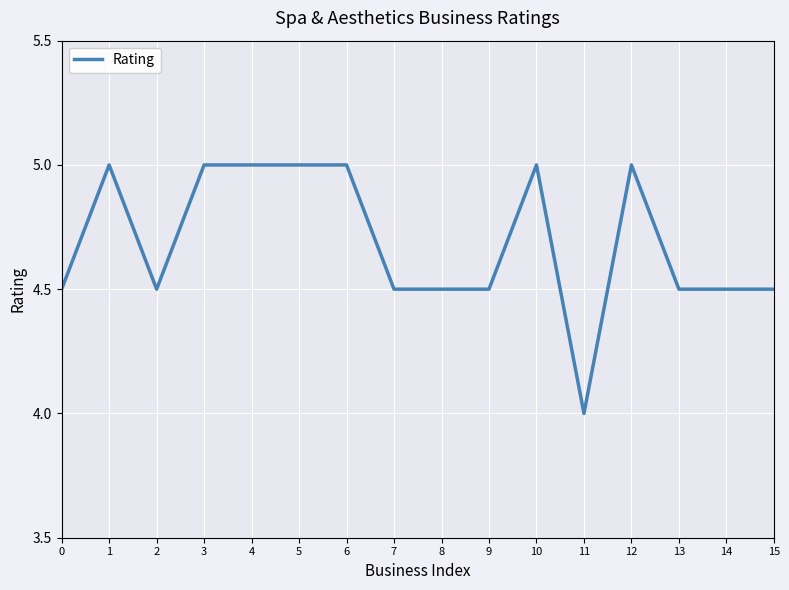

Reading right to left, extract all data points from this chart.

4.5	4.5	4.5	5.0	4.0	5.0	4.5	4.5	4.5	5.0	5.0	5.0	5.0	4.5	5.0	4.5